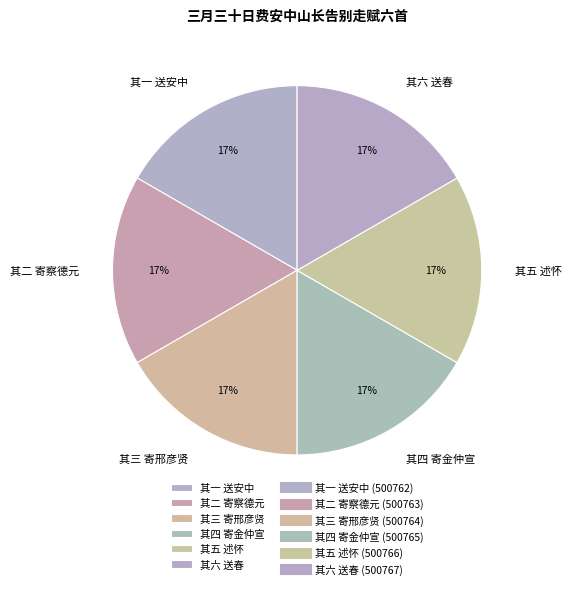

How many slices are in this pie chart?

6